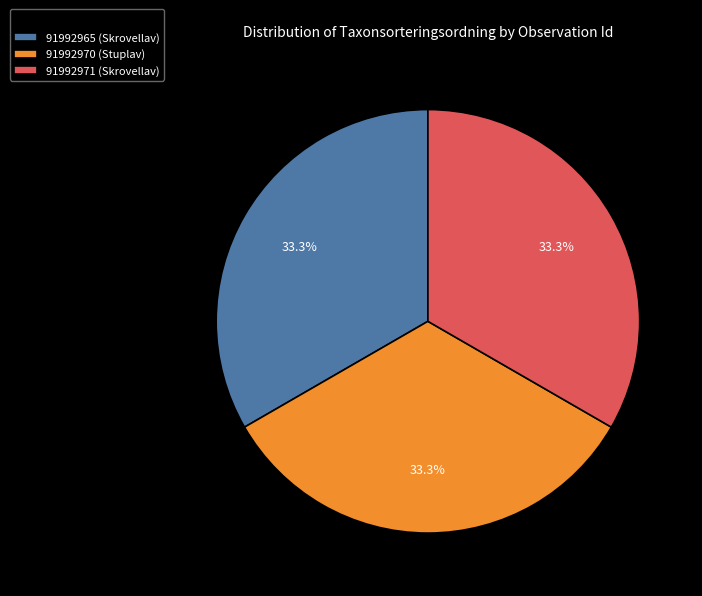

Is the sum of 91992971 (Skrovellav) and 91992970 (Stuplav) greater than half?

Yes